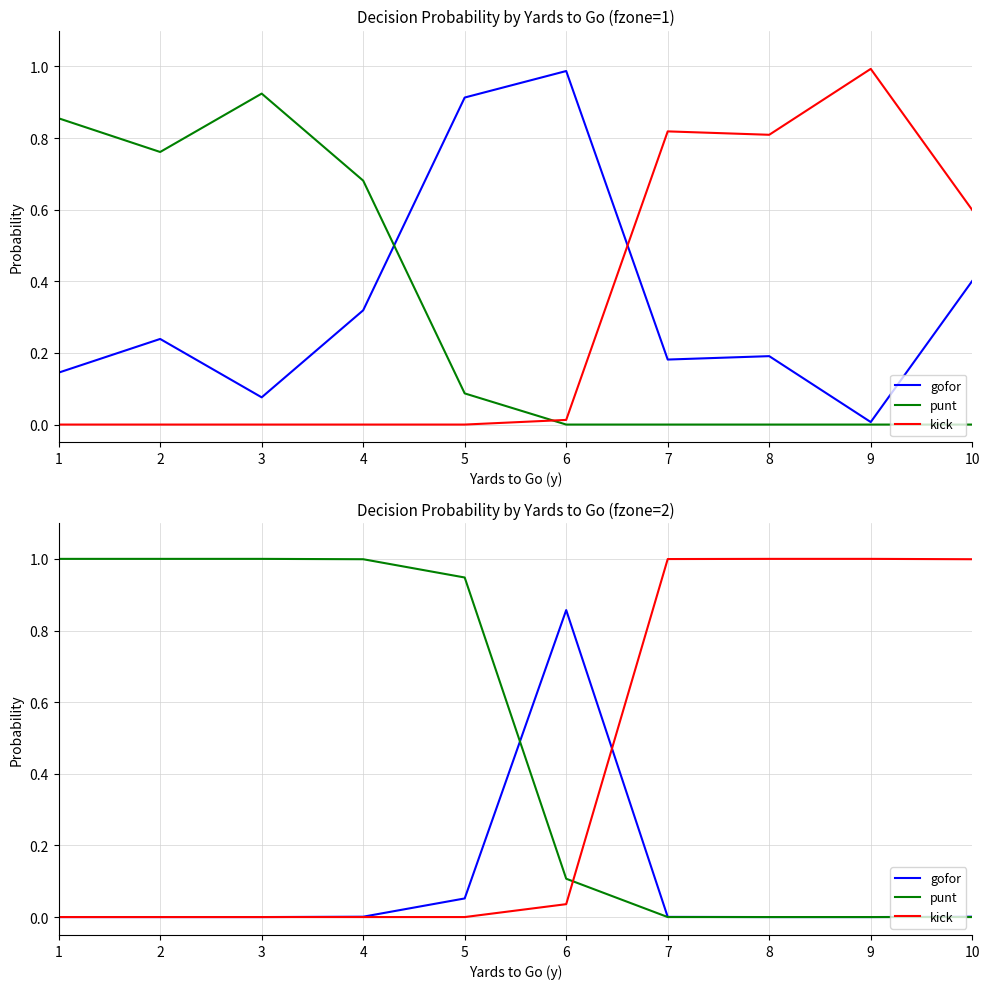

How many intersections are there between kick and punt?

1